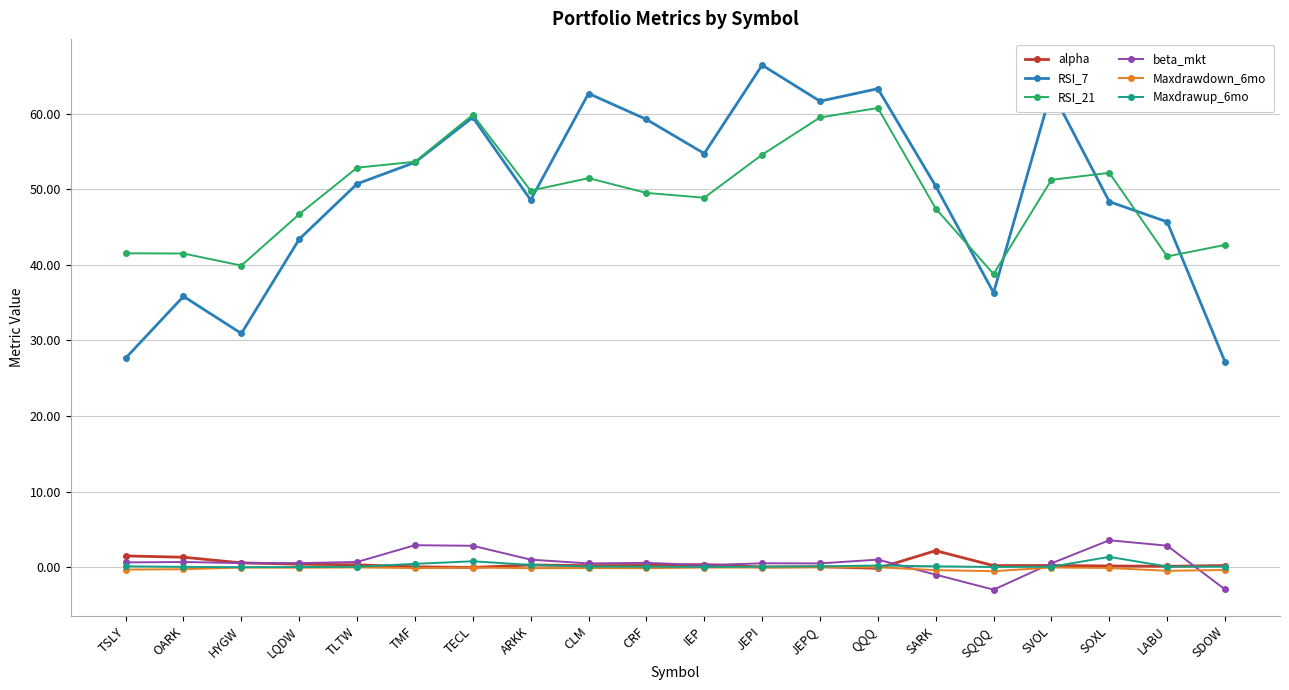

True or false: RSI_7 has more than 1 points higher than both neighbors.

True